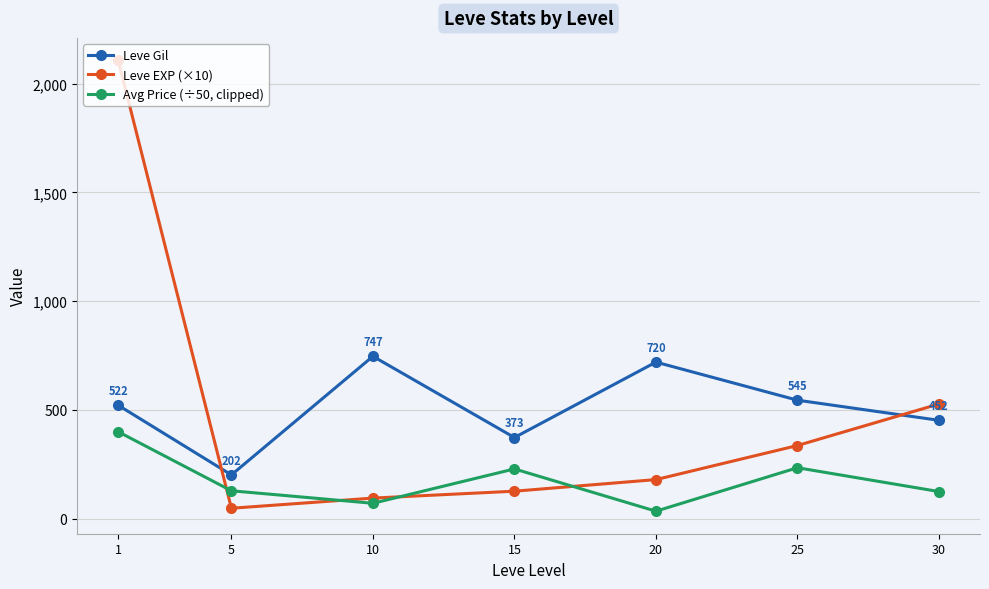

How many series are shown in this chart?

3